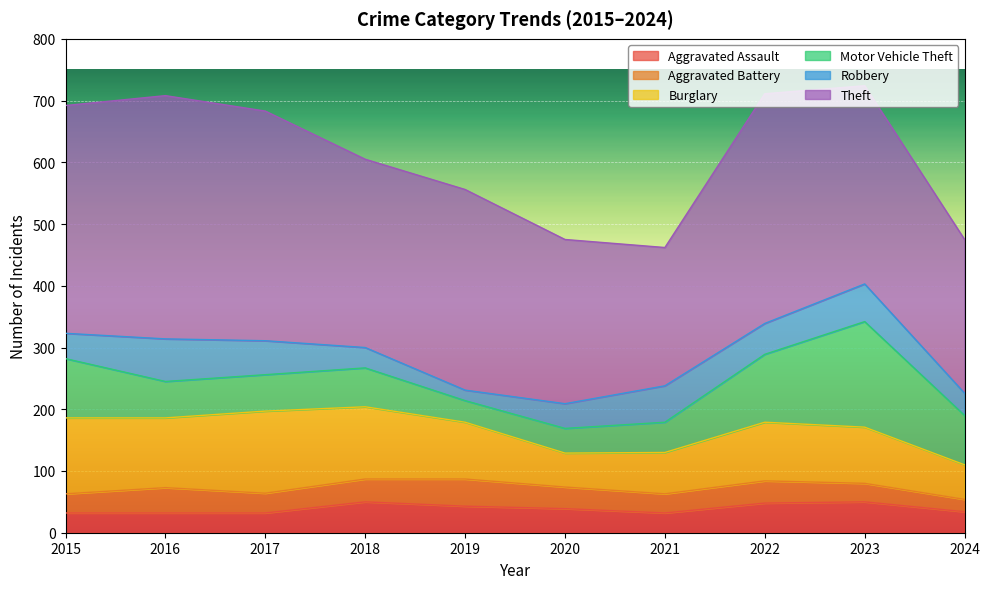

What is the difference between the maximum and minimum values in the Burglary series?

78